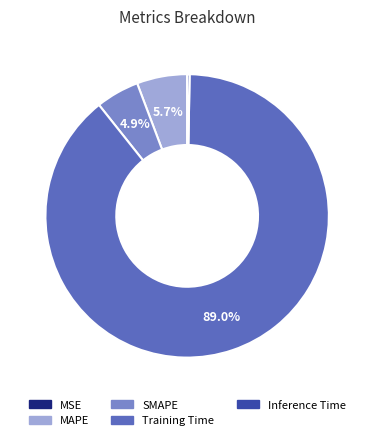

Which category accounts for the majority?

Training Time